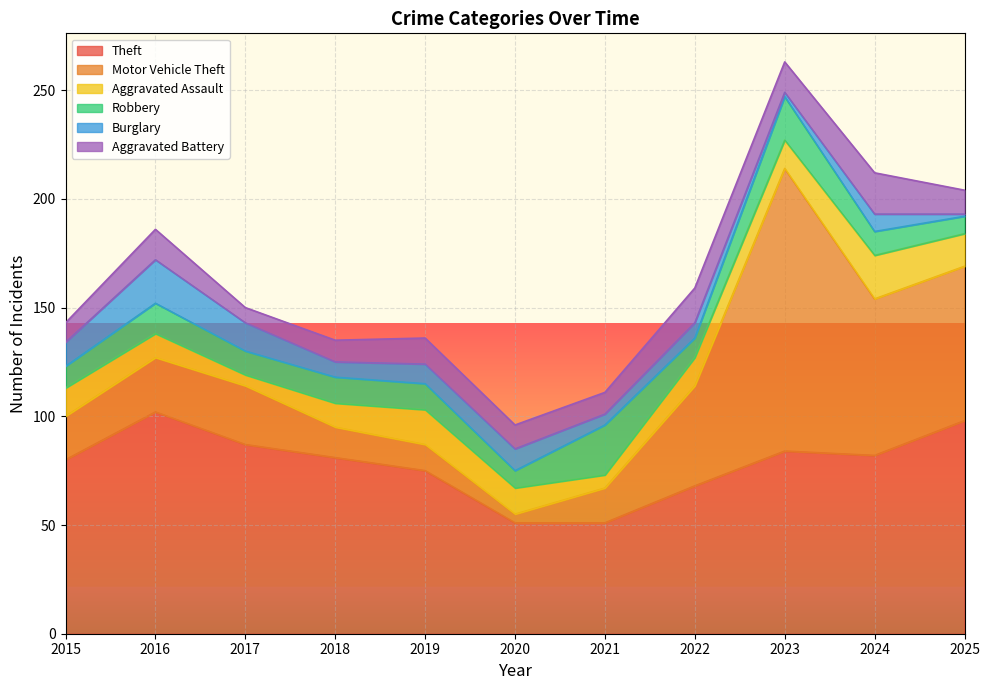

Is it true that Burglary equals 6 at 2020?

False